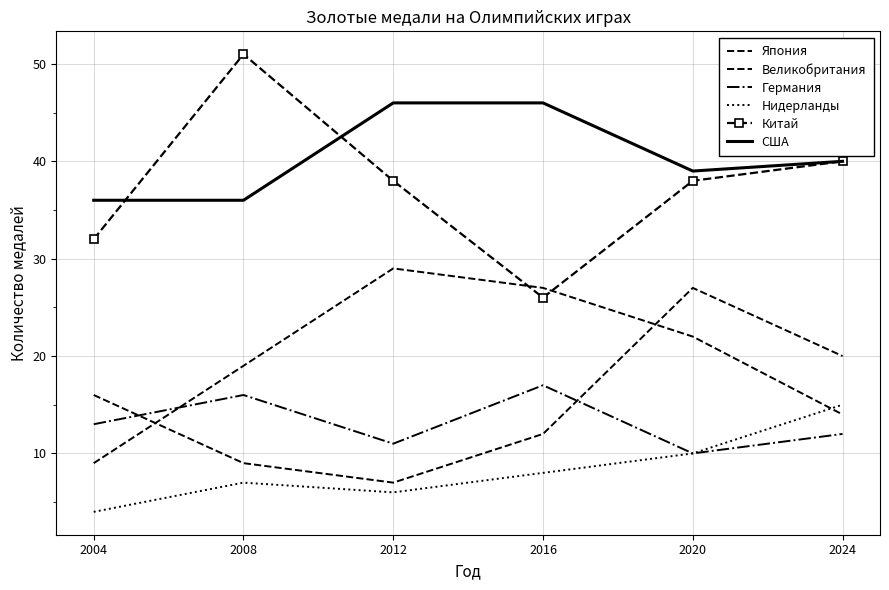

What is the sum of the Китай values at 2004 and 2020?

70